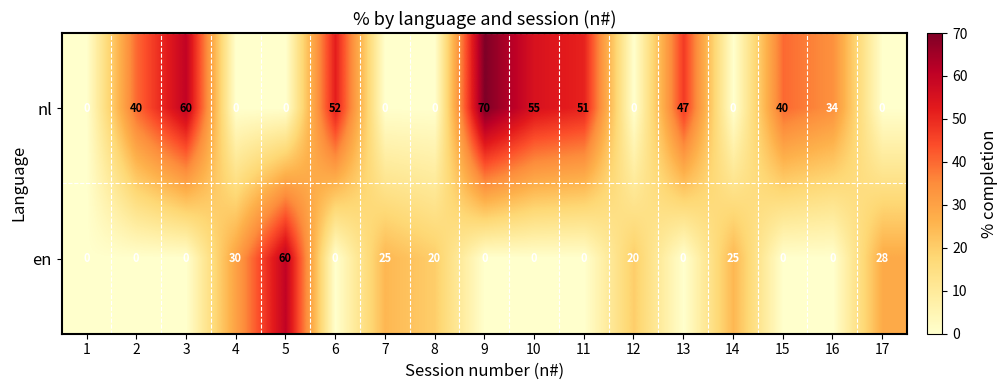

At which category is the sum across all series the highest?

9